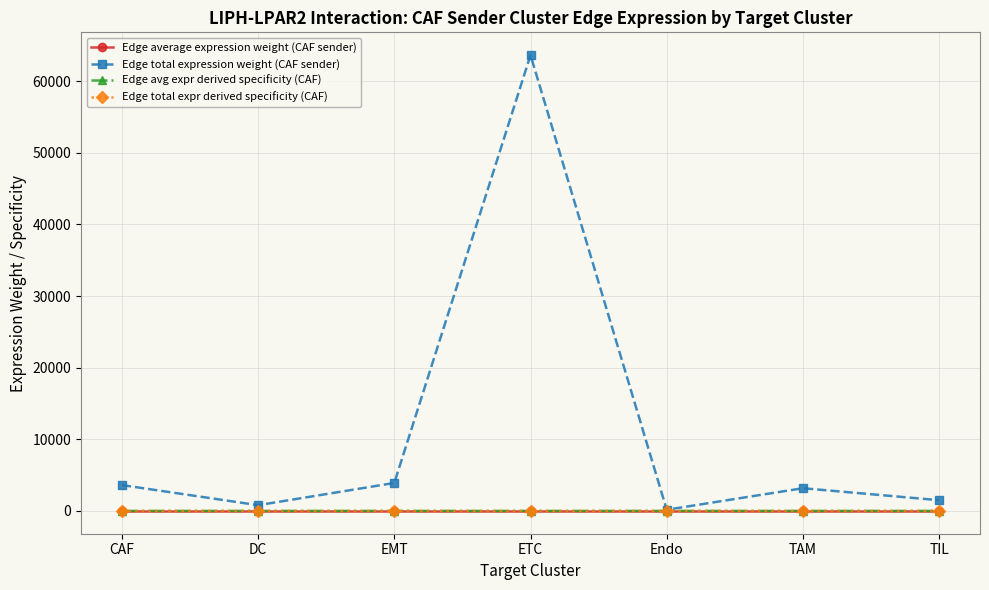

Count the number of data series in this chart.

4